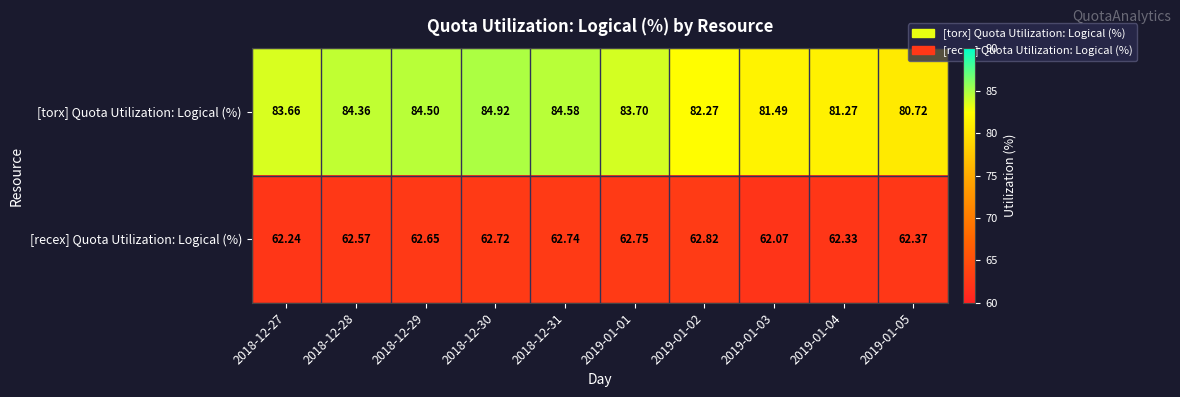

Count the number of categories in the chart.

10